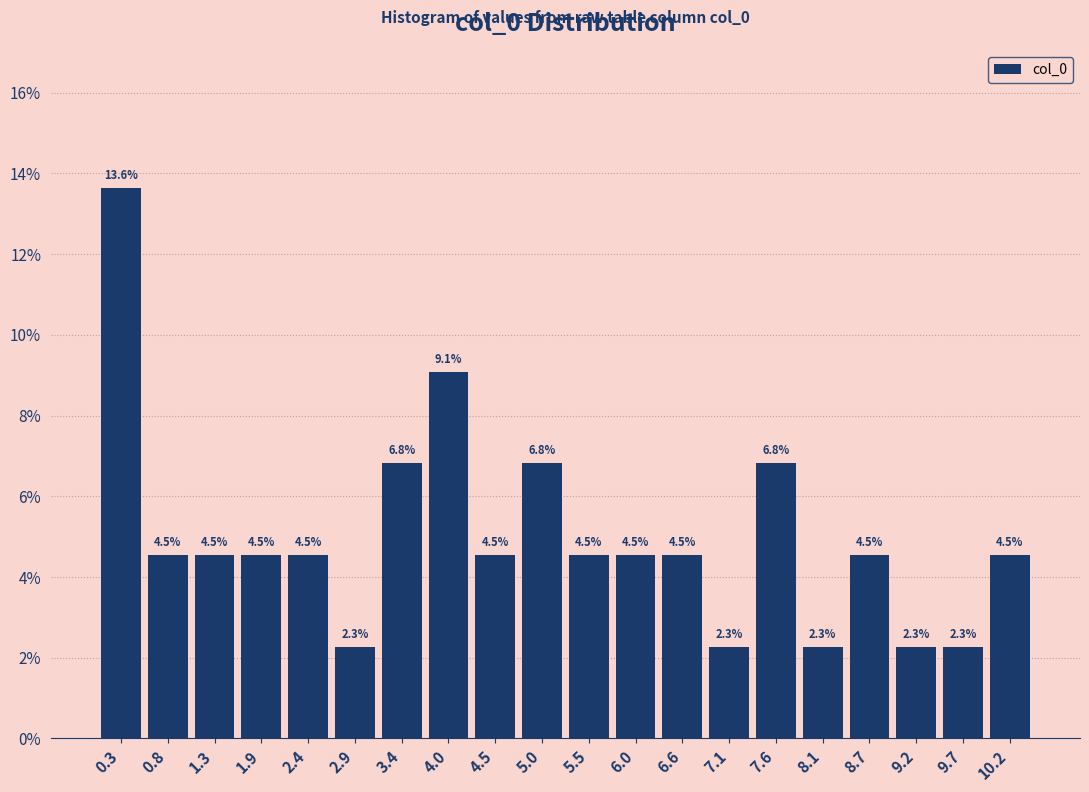

Which range on the x-axis has the tallest bar?

0.0 to 0.6